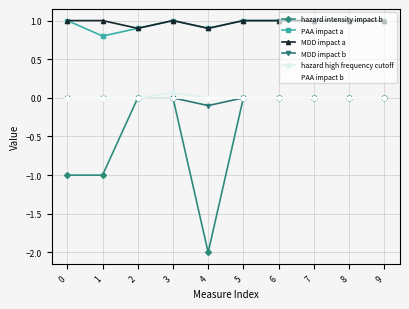

True or false: PAA impact a and PAA impact b cross at least once.

False